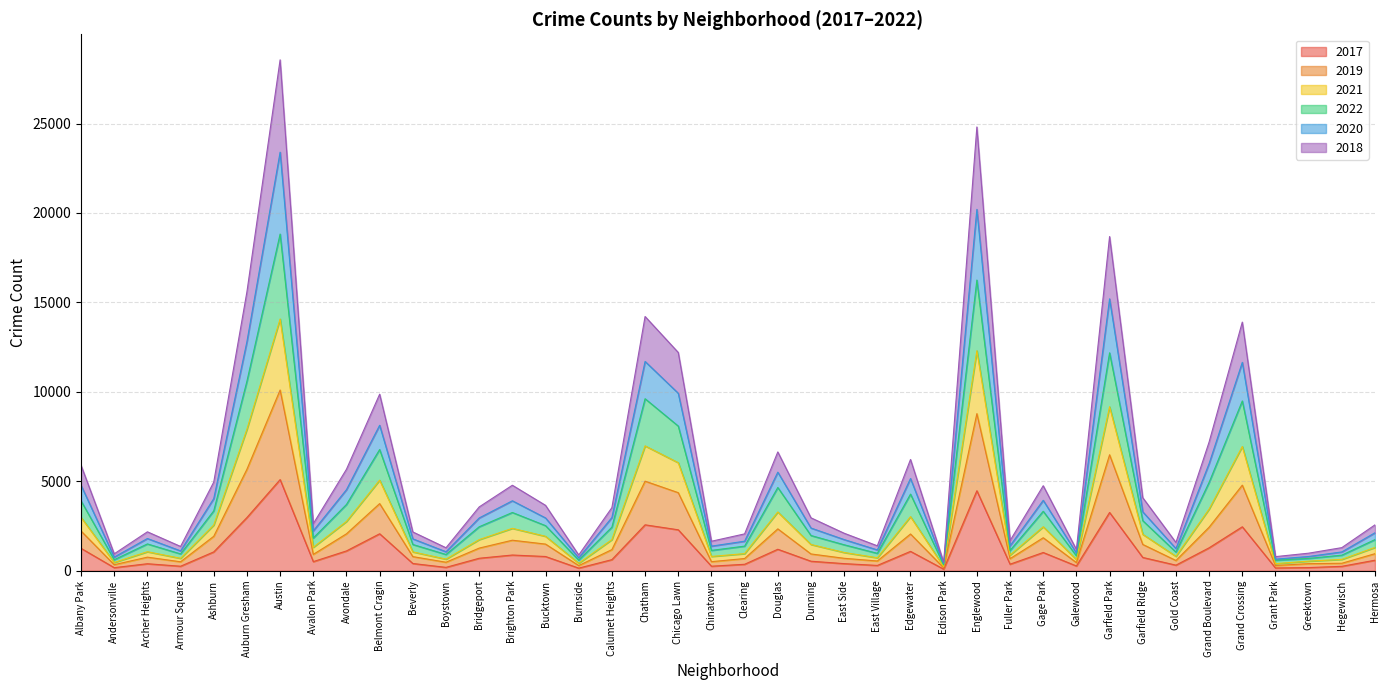

How many lines are shown in the chart?

6